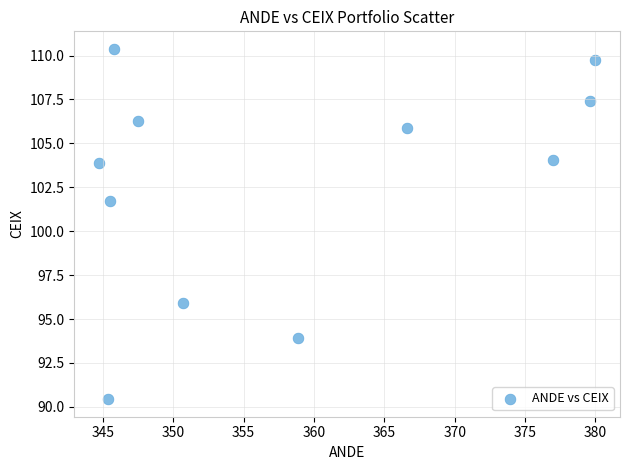

What Y value in the scatter plot is closest to 100?

101.7